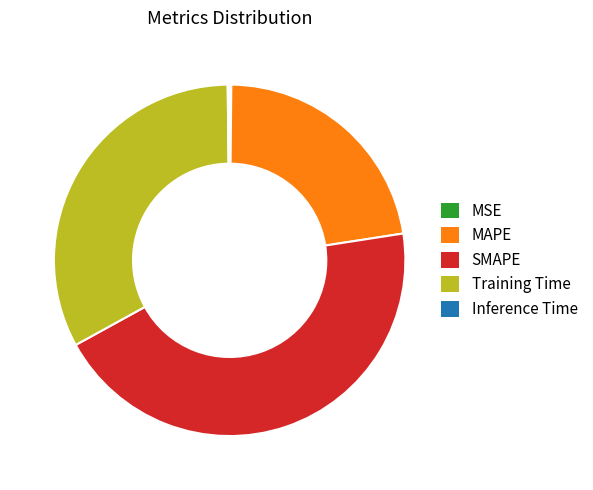

Which has a higher value, MAPE or Training Time?

Training Time